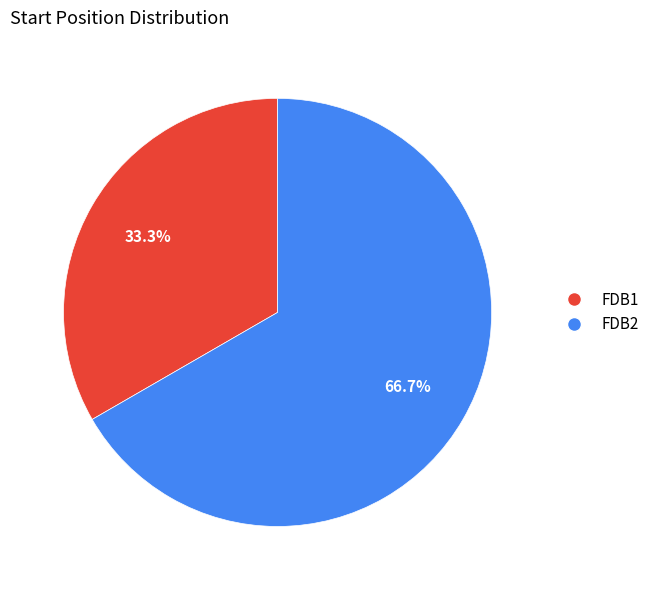

The FDB2 slice represents 57% of the pie. True or false?

False